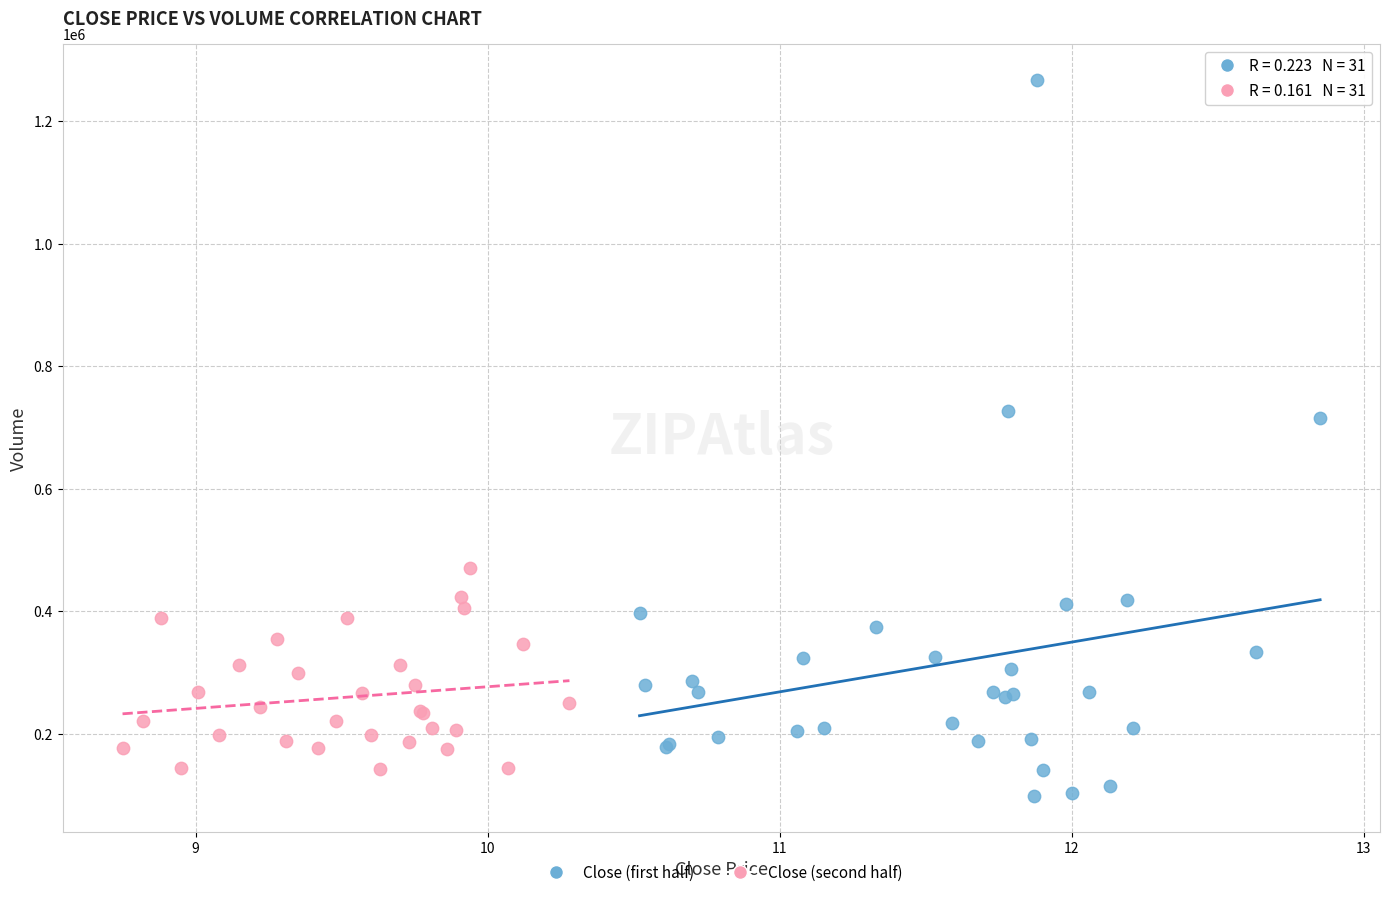

Which series reaches the maximum Y coordinate?

Close (first half)